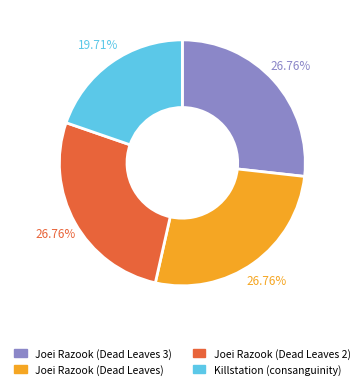

To the nearest percent, what portion does Joei Razook (Dead Leaves 3) represent?

27%